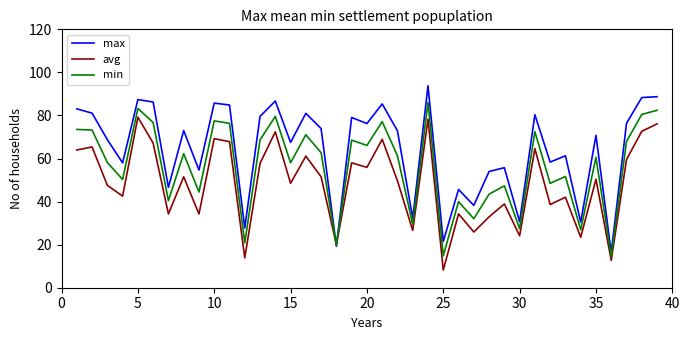

What is the lowest value of the max series?

16.4